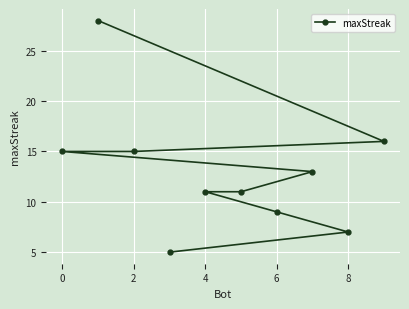

How many lines are shown in the chart?

1